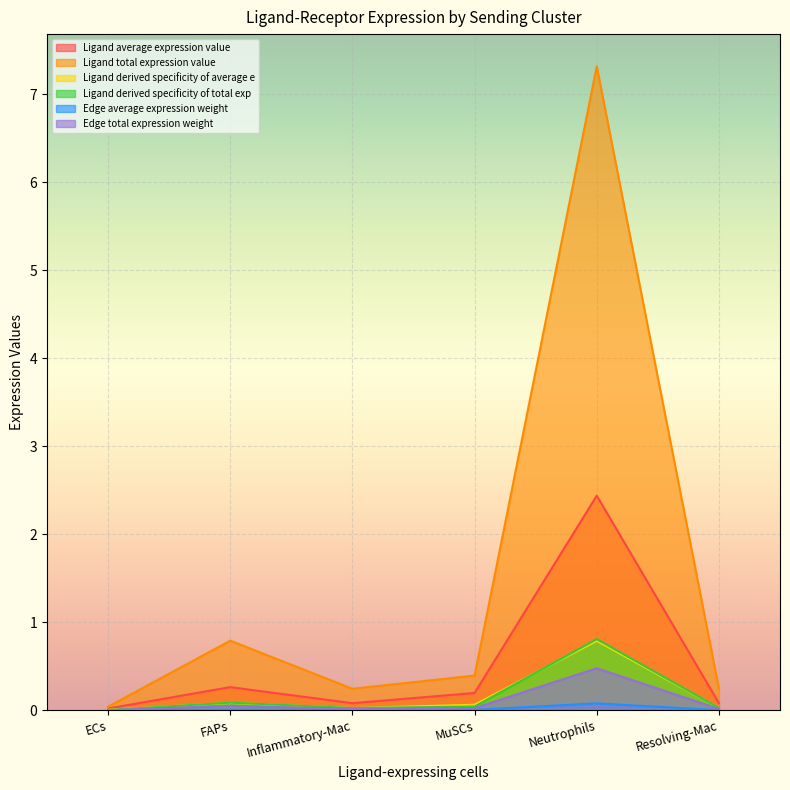

The Ligand average expression value series shows 0.1 at Neutrophils. True or false?

False